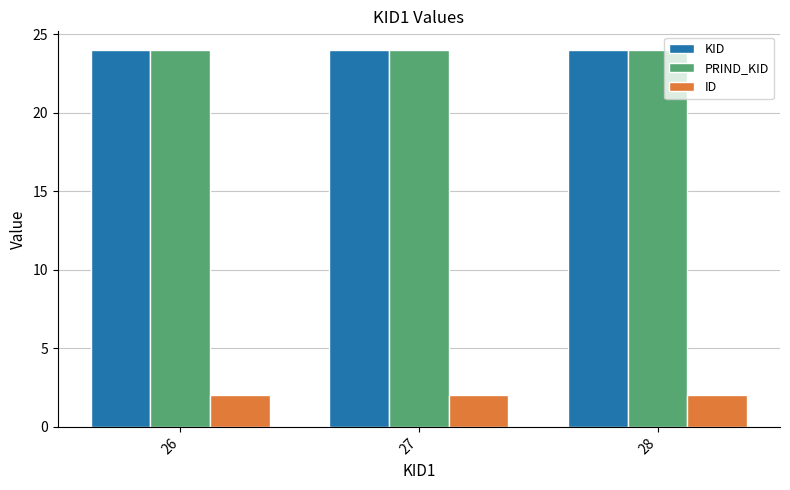

Is the value of ID at 27 greater than the value of KID at 28?

No